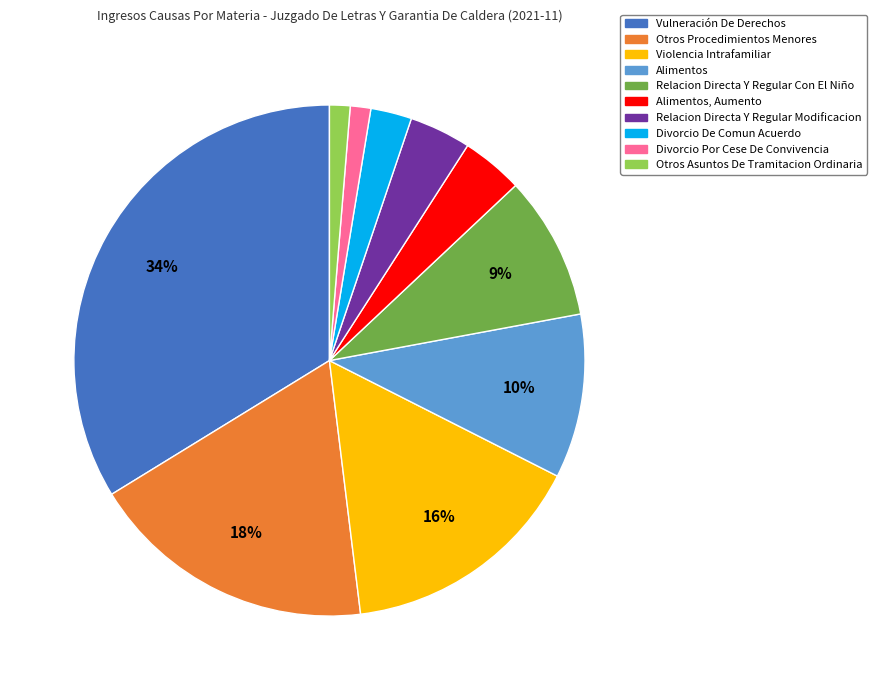

To the nearest percent, what is the average slice percentage?

10%